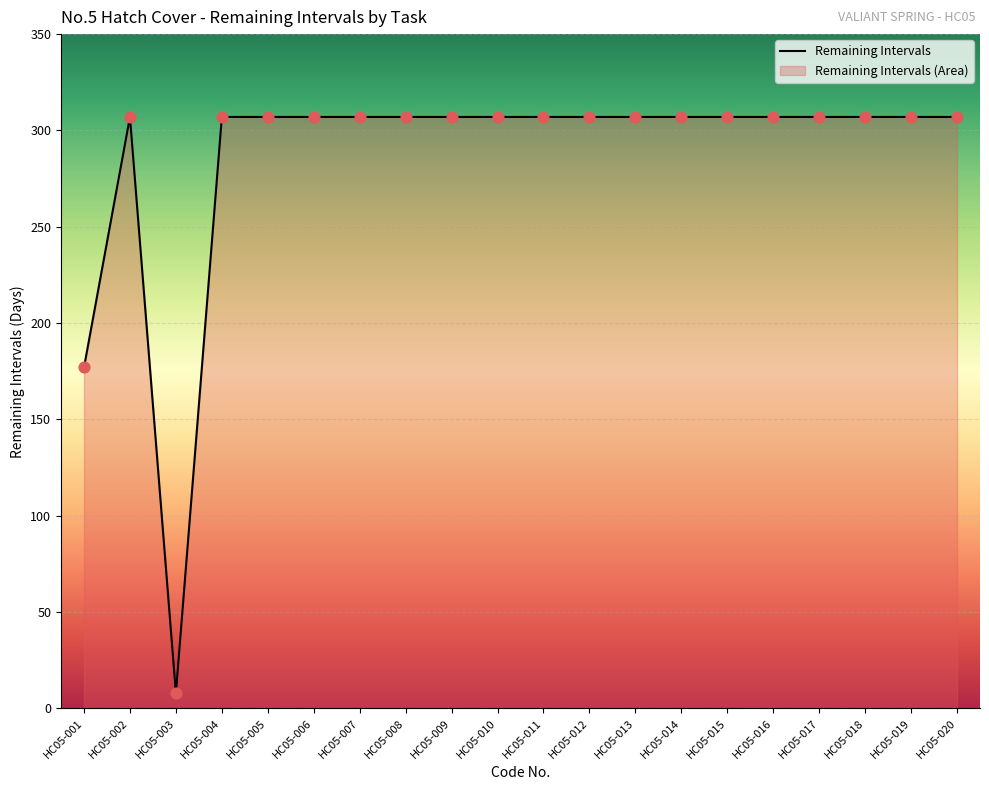

Which has a higher value, HC05-002 or HC05-012?

HC05-002